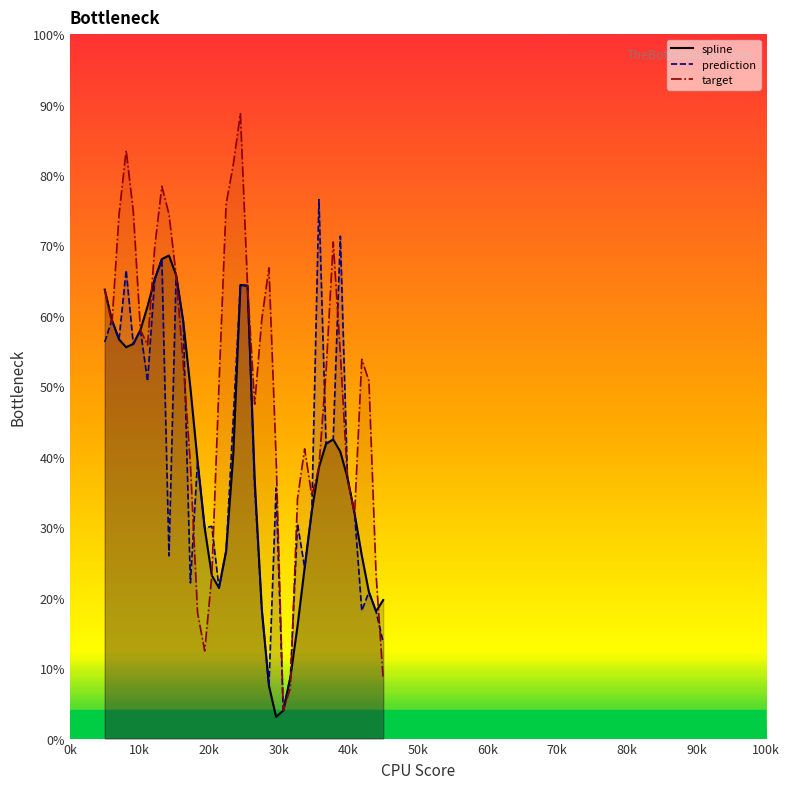

How many values in the spline series are below 39?

20